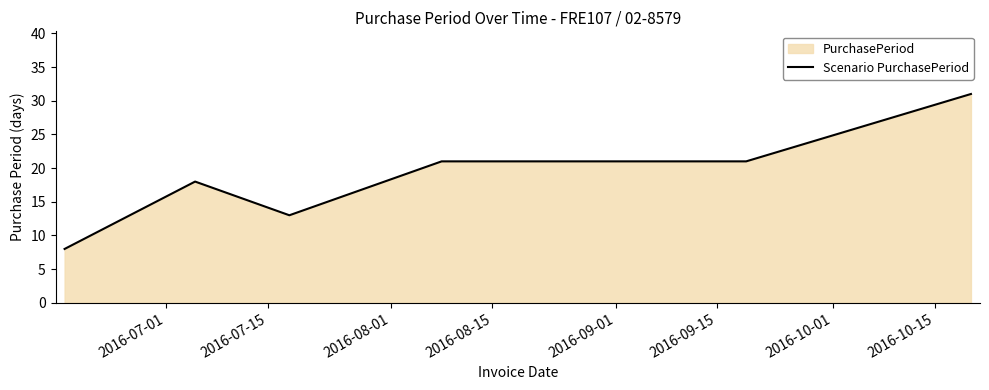

What is the average value?

19